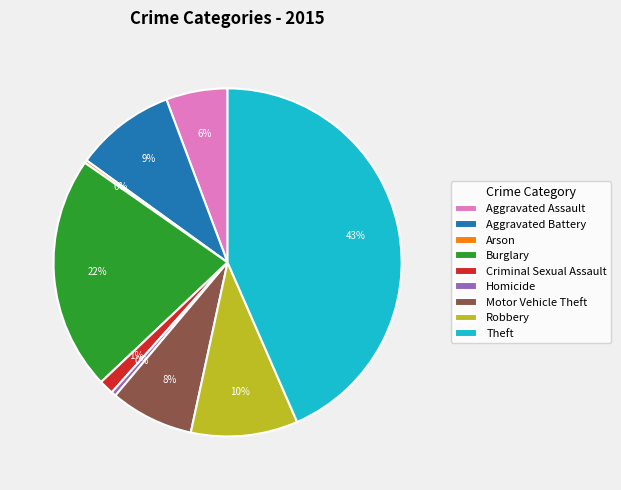

To the nearest percent, what portion does Burglary represent?

22%